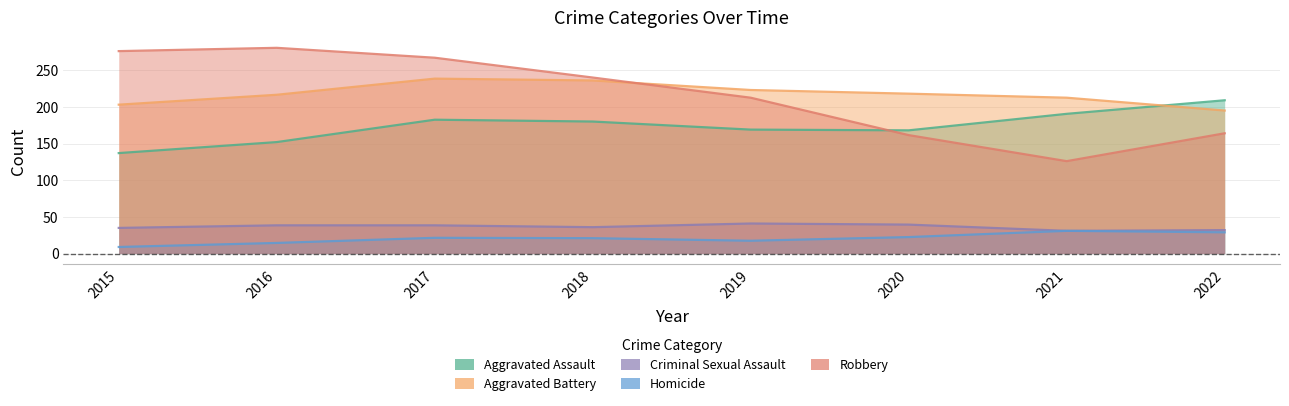

True or false: Criminal Sexual Assault has a value of 35 at 2015.

True